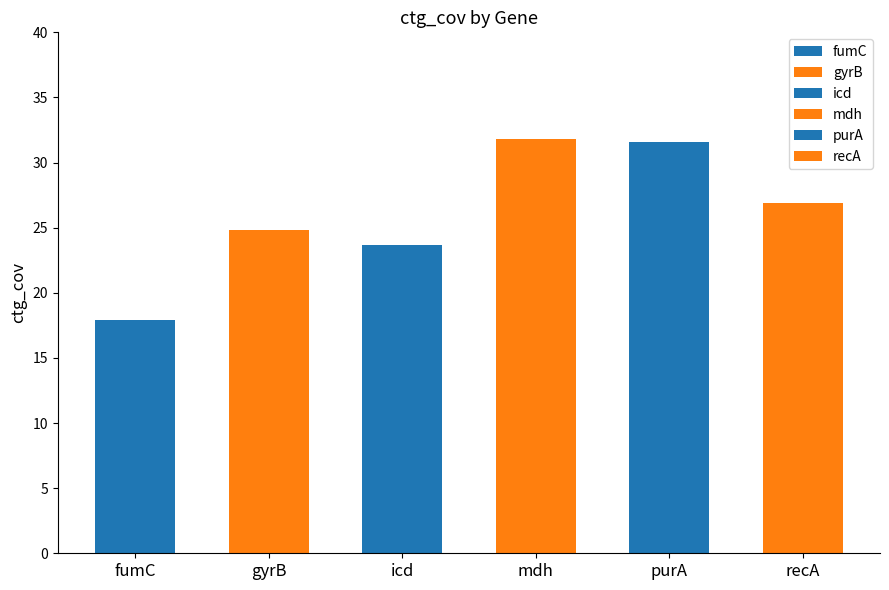

True or false: the data shows 45.8 at purA C101T.

False